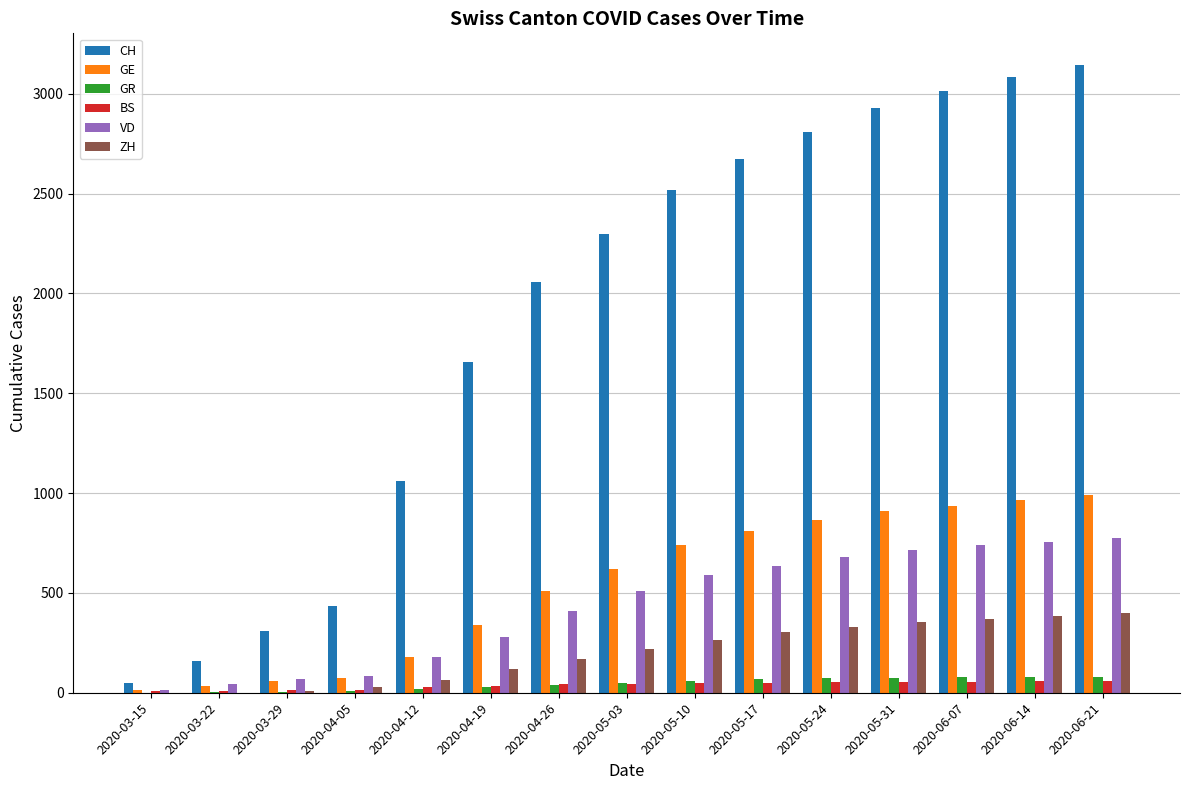

What is the total value across all series at 2020-04-12?

1529